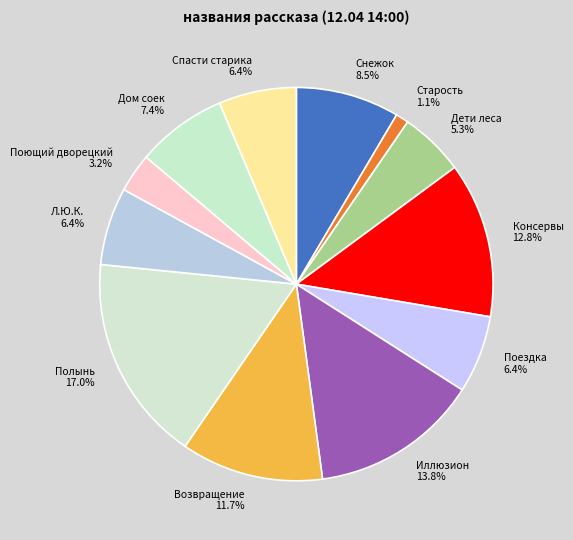

Does any single category account for the majority?

No